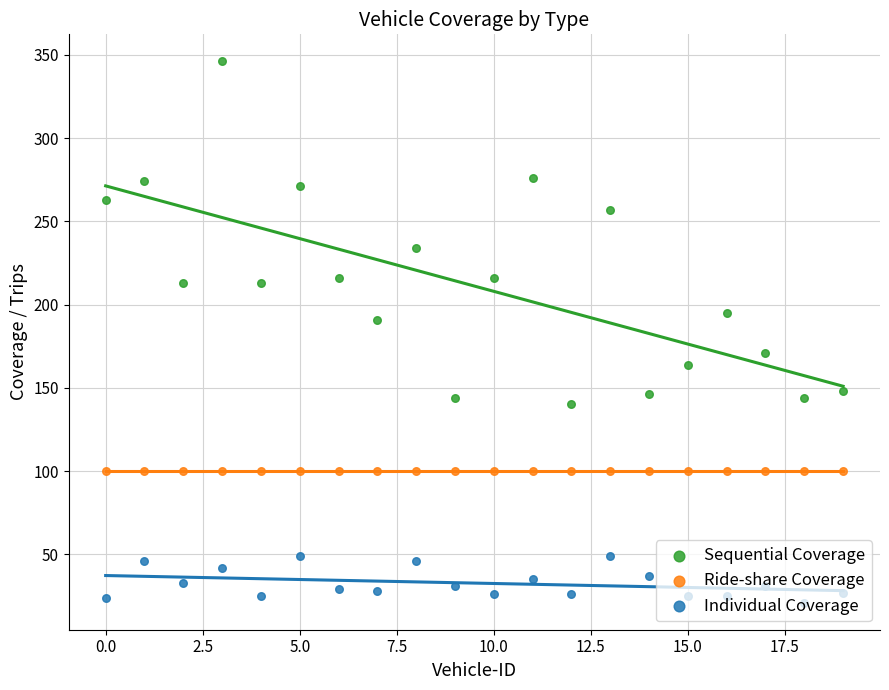

Is the value of Individual Coverage at 20.0 greater than the value of Sequential Coverage at 10?

No